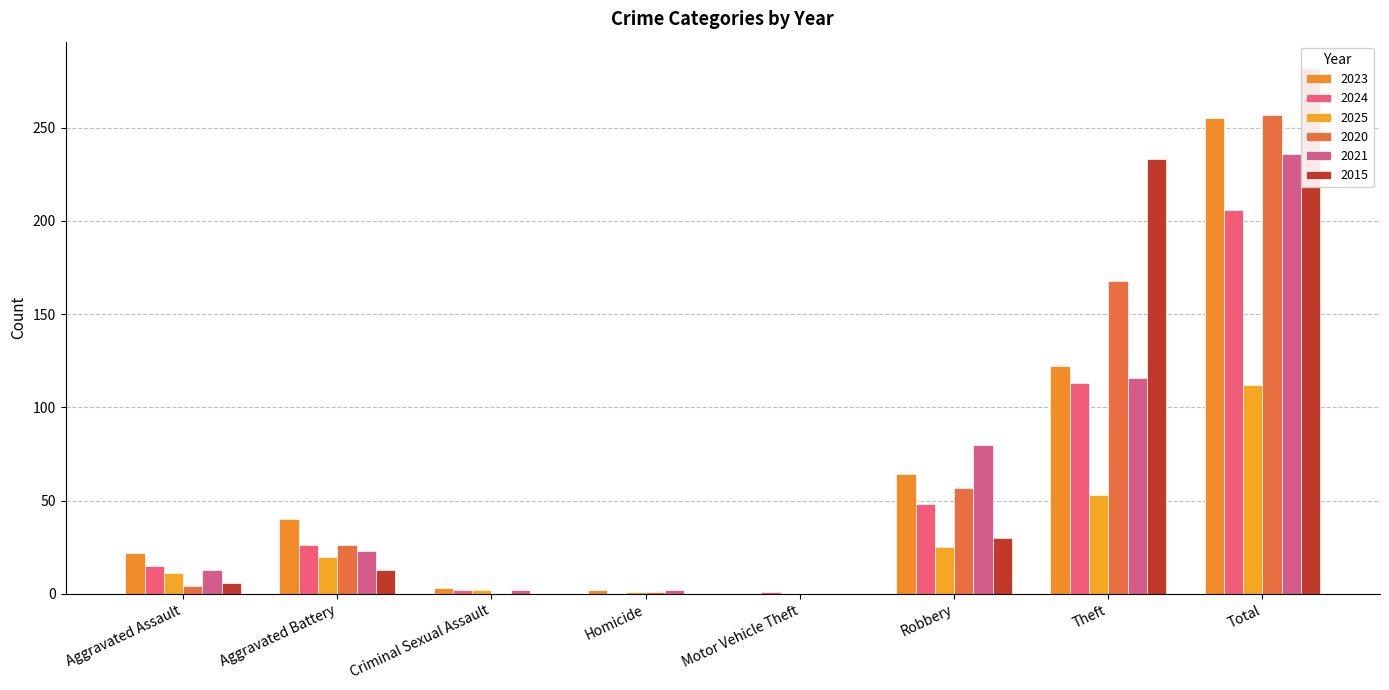

What is the label of the 4th bar from the right?

Motor Vehicle Theft